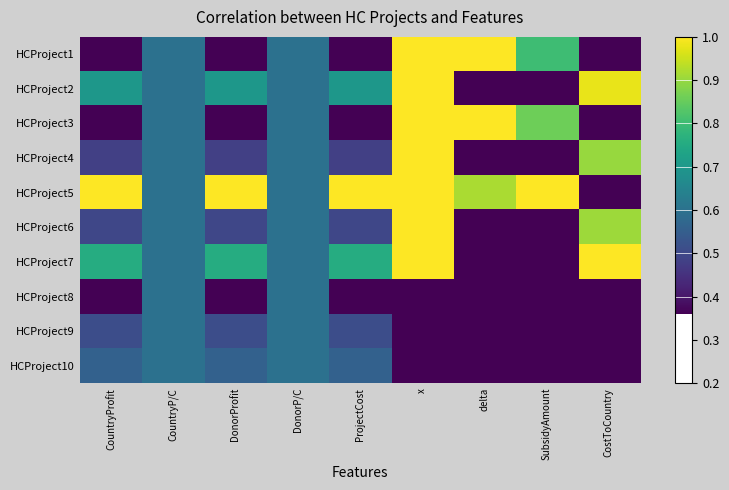

Reading right to left, what are all the values shown in this chart?

HCProject1: CostToCountry=0.0	SubsidyAmount=0.8	delta=1.0	x=1.0	ProjectCost=0.0	DonorP/C=0.5	DonorProfit=0.0	CountryP/C=0.5	CountryProfit=0.0
HCProject2: CostToCountry=1.0	SubsidyAmount=0.0	delta=0.0	x=1.0	ProjectCost=0.6	DonorP/C=0.5	DonorProfit=0.6	CountryP/C=0.5	CountryProfit=0.6
HCProject3: CostToCountry=0.0	SubsidyAmount=0.8	delta=1.0	x=1.0	ProjectCost=0.2	DonorP/C=0.5	DonorProfit=0.2	CountryP/C=0.5	CountryProfit=0.2
HCProject4: CostToCountry=0.9	SubsidyAmount=0.0	delta=0.0	x=1.0	ProjectCost=0.4	DonorP/C=0.5	DonorProfit=0.4	CountryP/C=0.5	CountryProfit=0.4
HCProject5: CostToCountry=0.1	SubsidyAmount=1.0	delta=0.9	x=1.0	ProjectCost=1.0	DonorP/C=0.5	DonorProfit=1.0	CountryP/C=0.5	CountryProfit=1.0
HCProject6: CostToCountry=0.9	SubsidyAmount=0.0	delta=0.0	x=1.0	ProjectCost=0.4	DonorP/C=0.5	DonorProfit=0.4	CountryP/C=0.5	CountryProfit=0.4
HCProject7: CostToCountry=1.0	SubsidyAmount=0.0	delta=0.0	x=1.0	ProjectCost=0.7	DonorP/C=0.5	DonorProfit=0.7	CountryP/C=0.5	CountryProfit=0.7
HCProject8: CostToCountry=0.0	SubsidyAmount=0.0	delta=0.0	x=0.0	ProjectCost=0.1	DonorP/C=0.5	DonorProfit=0.1	CountryP/C=0.5	CountryProfit=0.1
HCProject9: CostToCountry=0.0	SubsidyAmount=0.0	delta=0.0	x=0.0	ProjectCost=0.4	DonorP/C=0.5	DonorProfit=0.4	CountryP/C=0.5	CountryProfit=0.4
HCProject10: CostToCountry=0.0	SubsidyAmount=0.0	delta=0.0	x=0.0	ProjectCost=0.4	DonorP/C=0.5	DonorProfit=0.4	CountryP/C=0.5	CountryProfit=0.4